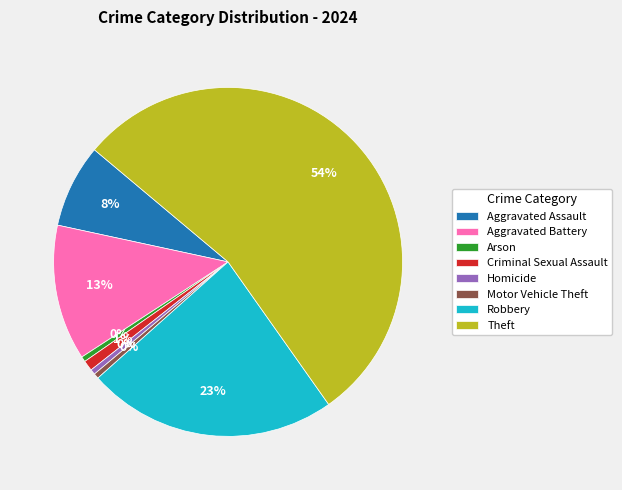

What is the largest slice in the pie chart?

Theft